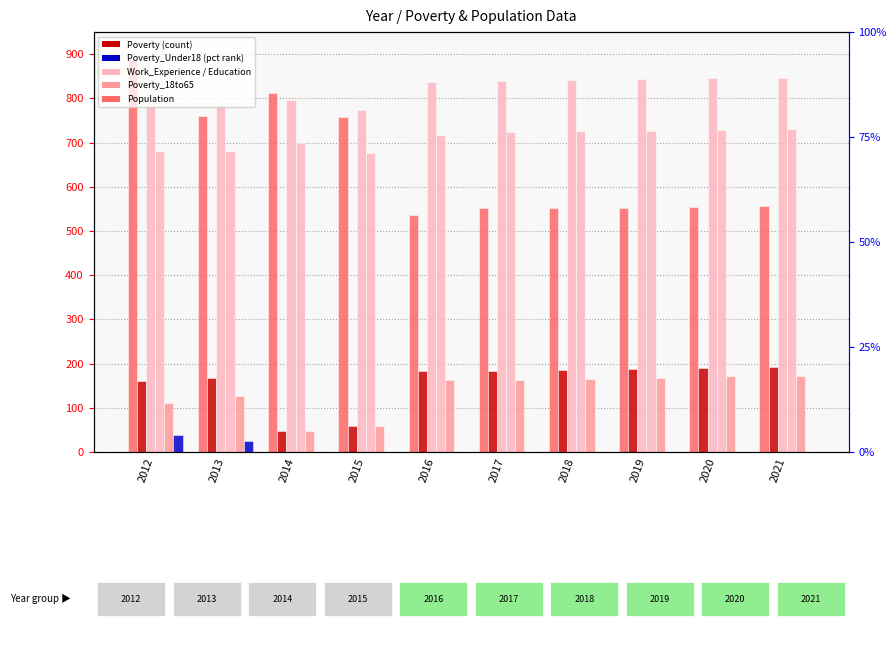

Reading left to right, transcribe all the data shown in this chart.

Population: 888	761	811	757	537	551	551	553	555	556
Poverty: 161	168	48	59	184	183	186	188	190	193
Work_Experience: 782	784	797	774	837	840	842	844	846	847
Education: 681	681	700	677	718	723	725	727	729	731
Poverty_18to65: 111	127	48	59	162	162	165	168	171	173
Poverty_Under18: 38	26	1	1	1	1	1	1	1	1